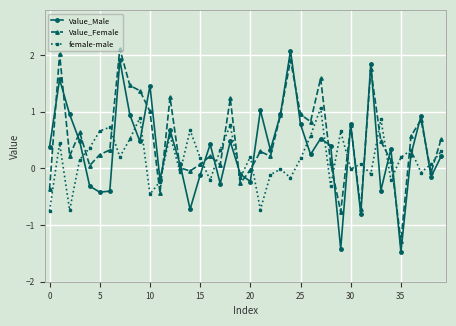

In Value_Male, how many points are lower than both neighbors (excluding endpoints)?

13